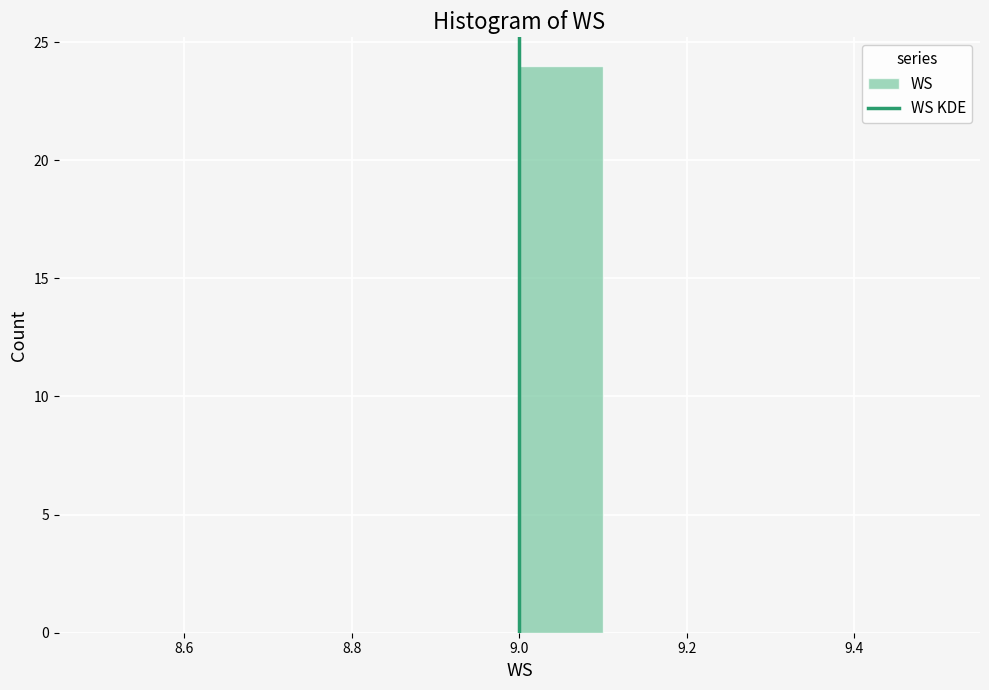

Reading left to right, list every bar in this chart as the range it spans on the x-axis followed by its height. The values are not printed on the chart, so give them approximately, as read against the axis.

8.5 to 8.6: 0
8.6 to 8.7: 0
8.7 to 8.8: 0
8.8 to 8.9: 0
8.9 to 9.0: 0
9.0 to 9.1: 24
9.1 to 9.2: 0
9.2 to 9.3: 0
9.3 to 9.4: 0
9.4 to 9.5: 0